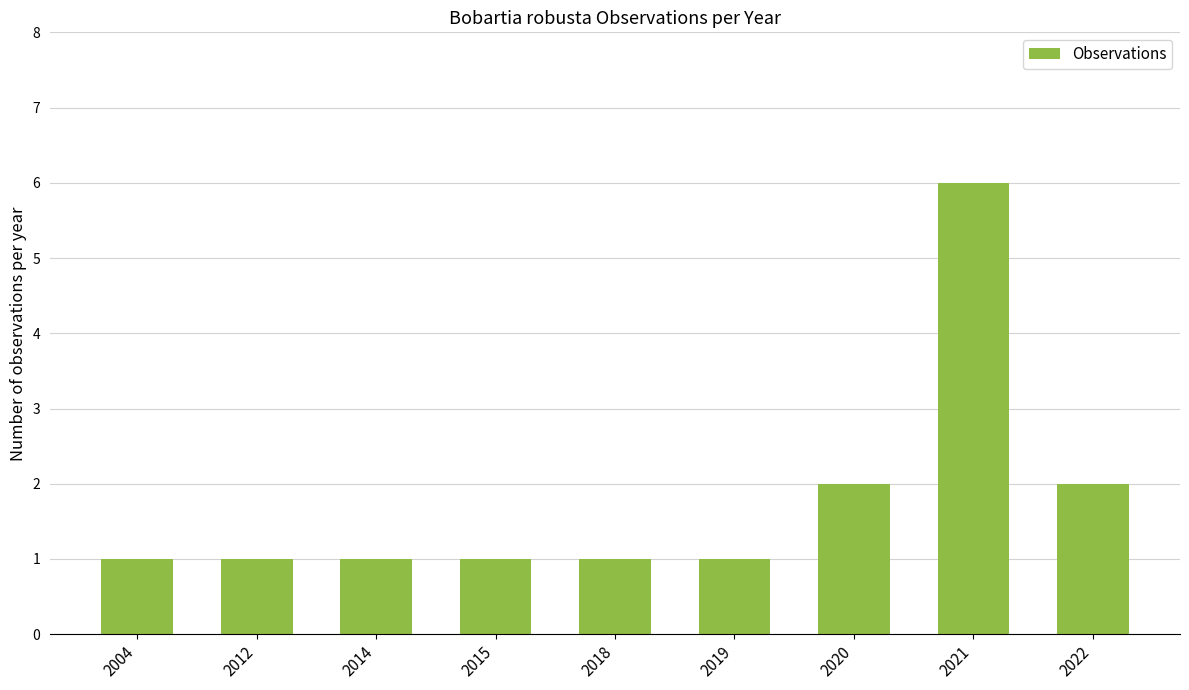

Is it true that the value at 2020 is 1?

False